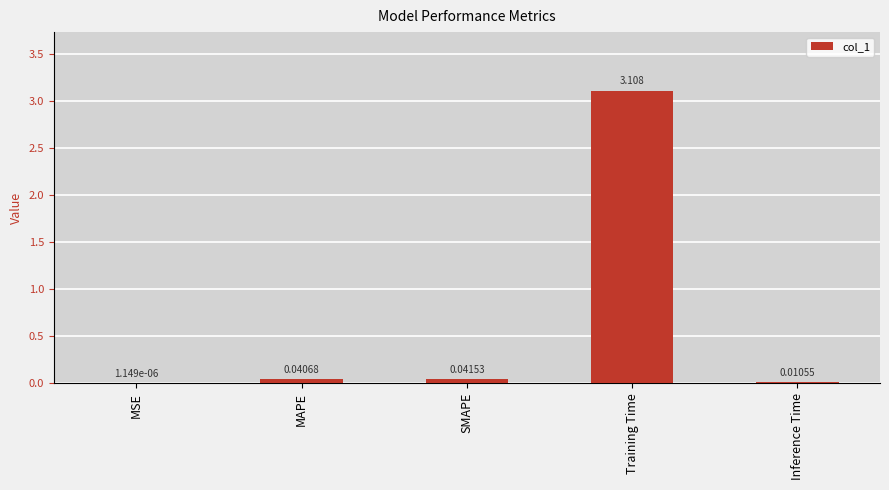

What is the approximate value at Training Time?

3.1